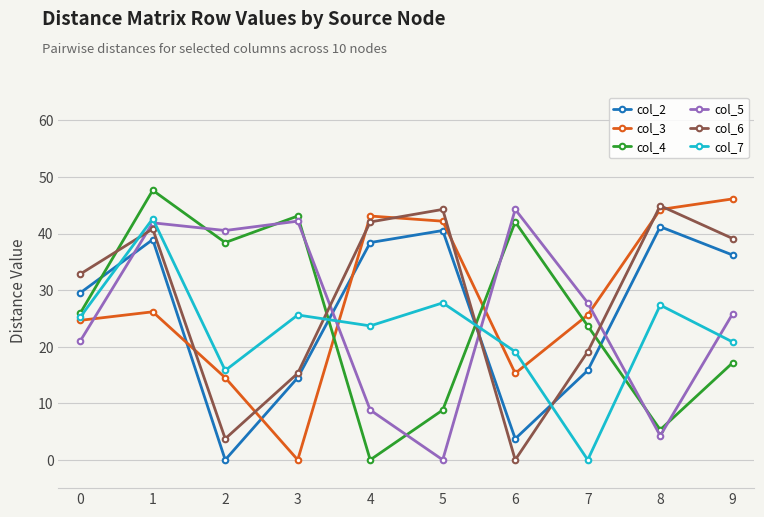

How many values in col_6 are above zero?

9